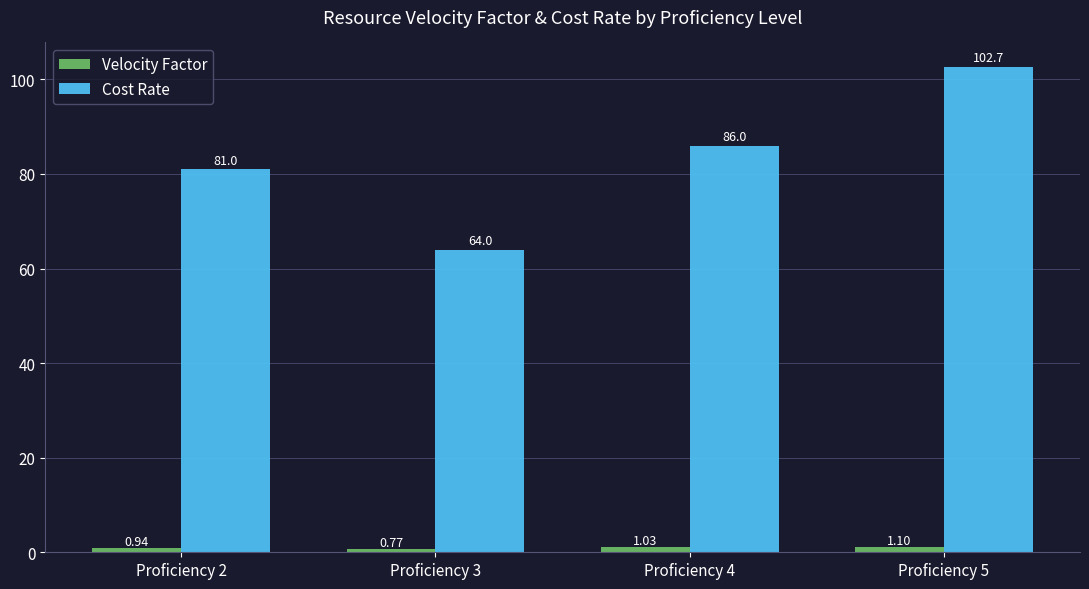

Which series has the largest total across all categories?

Cost Rate